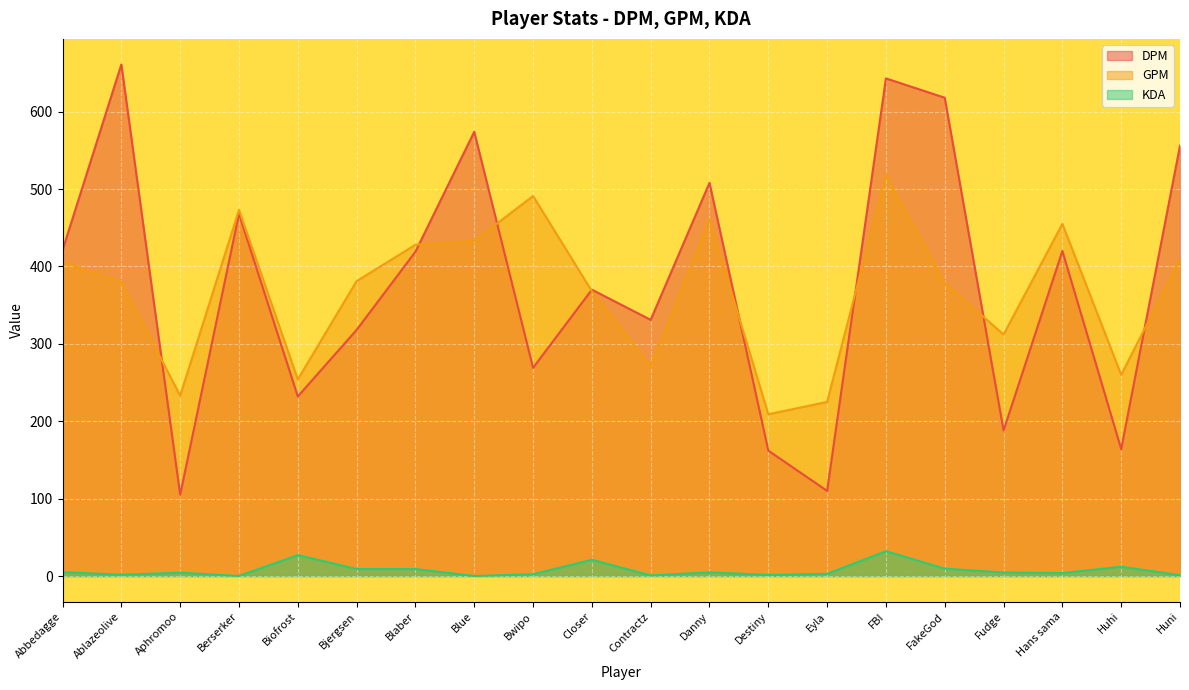

Between Ablazeolive and Aphromoo, which series saw the biggest shift?

DPM